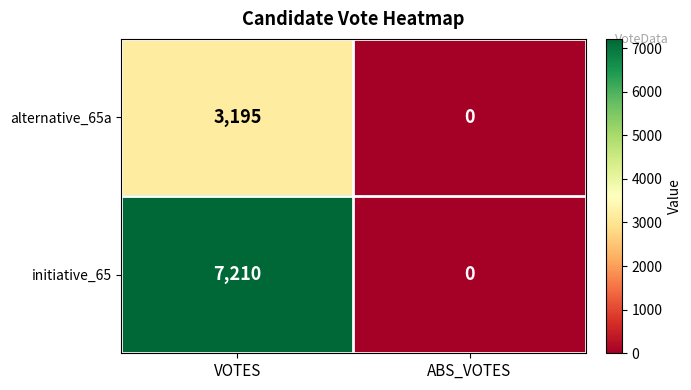

At which label is alternative_65a closest to 1597?

ABS_VOTES